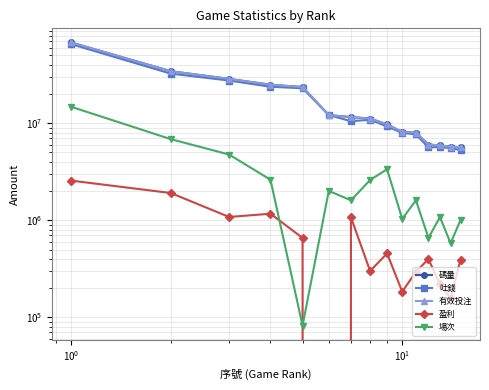

How many values in the 碼量 series exceed 11168151?

7